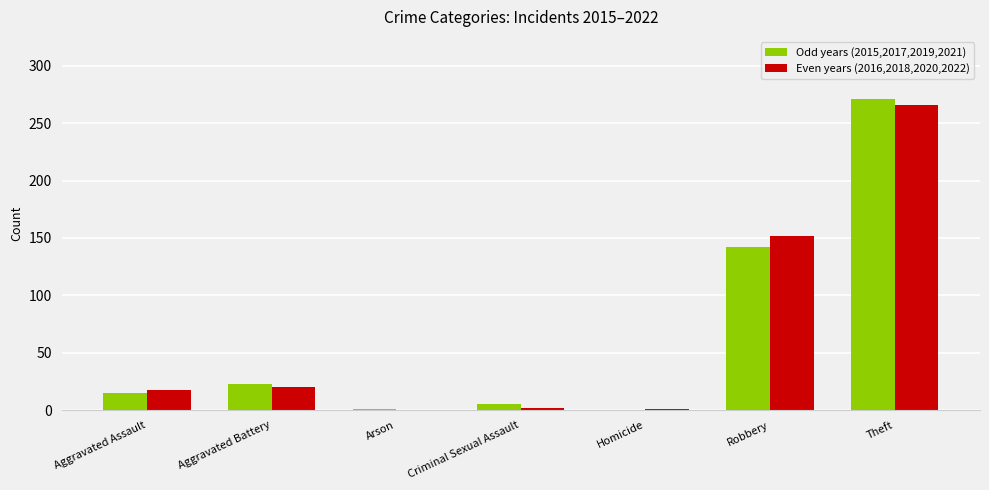

What is the total value across all series at Robbery?

294